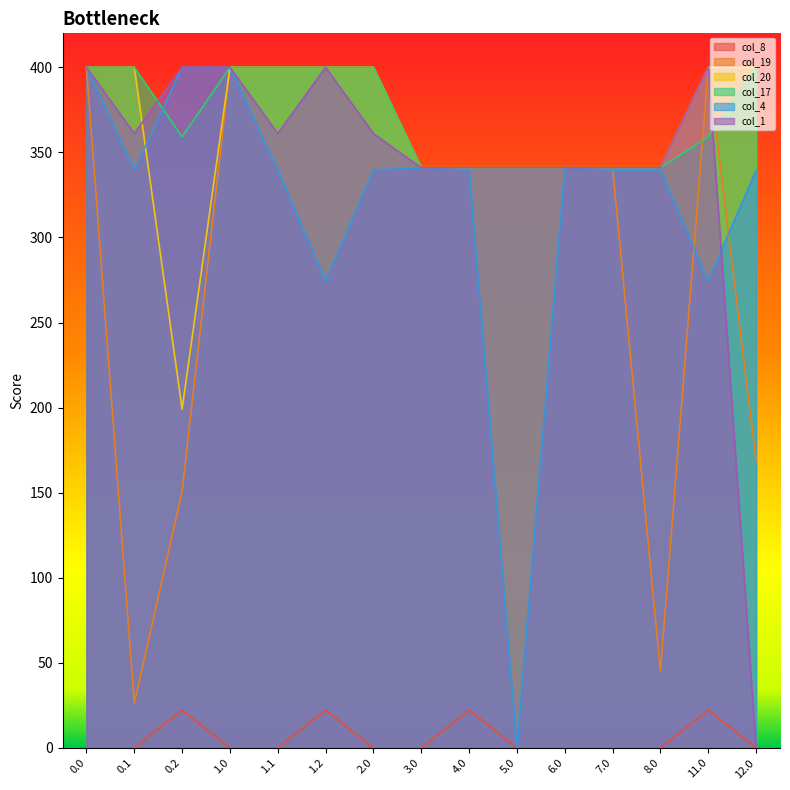

At which category does col_1 reach its first local valley?

0.1